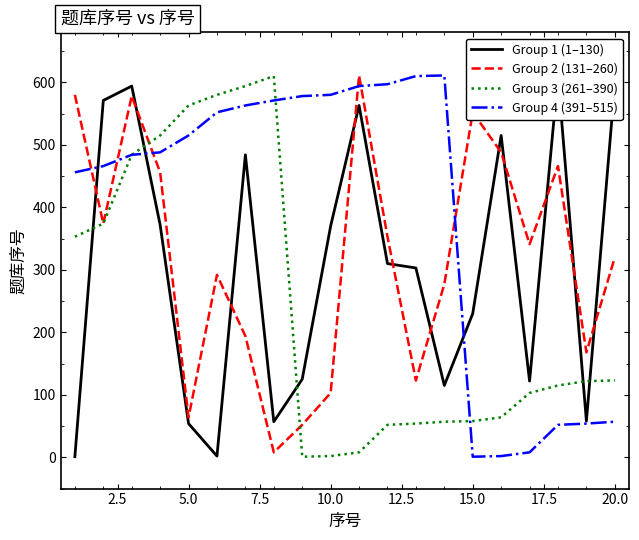

Which series has the largest total across all categories?

Group 4 (391–515)